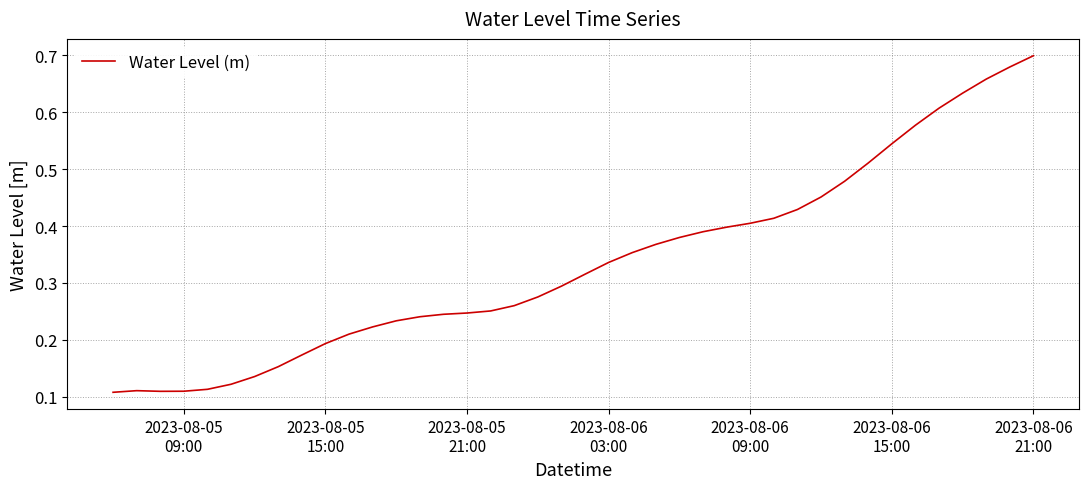

What is the difference between the second highest and second lowest values?

0.6